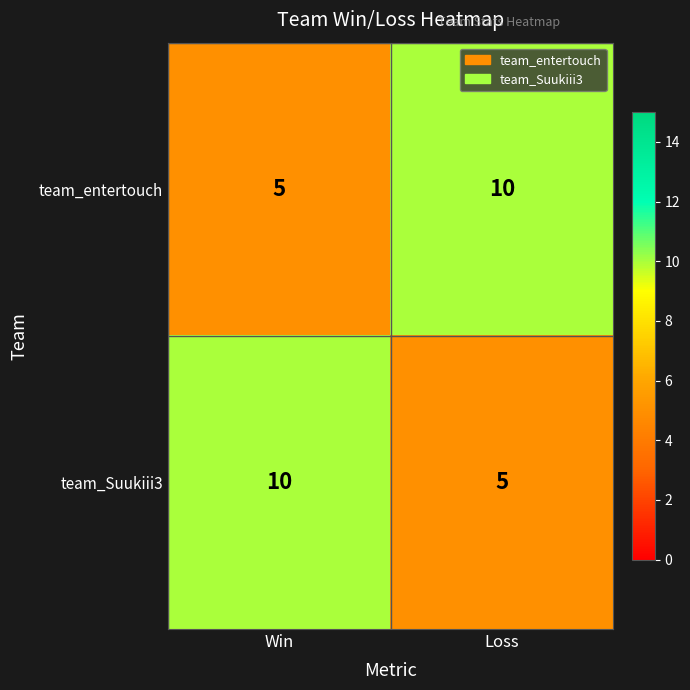

What is the spread (max minus min) of values at Loss?

5